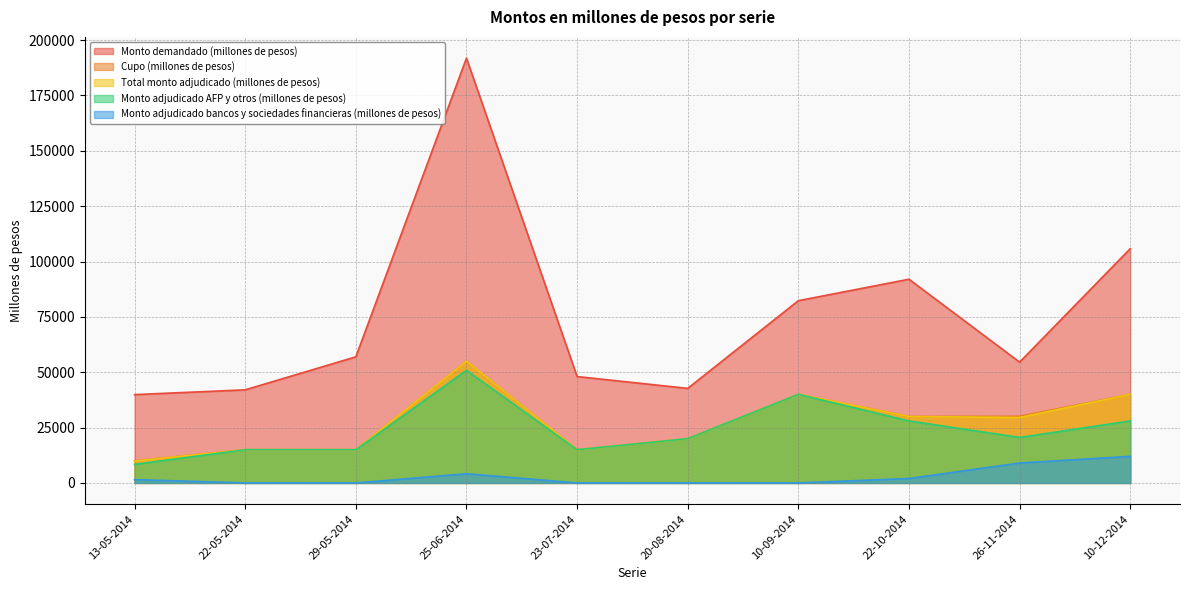

Reading left to right, transcribe all the data shown in this chart.

Monto demandado (millones de pesos): 39890	42040	56950	191850	48050	42700	82300	92000	54550	105800
Cupo (millones de pesos): 10000	15000	15000	55000	15000	20000	40000	30000	30110	40000
Total monto adjudicado (millones de pesos): 9890	15000	15000	55000	15000	20000	40000	30000	29550	40000
Monto adjudicado AFP y otros (millones de pesos): 8390	15000	15000	50850	15000	20000	40000	28000	20550	28000
Monto adjudicado bancos y sociedades financieras (millones de pesos): 1500	0	0	4150	0	0	0	2000	9000	12000